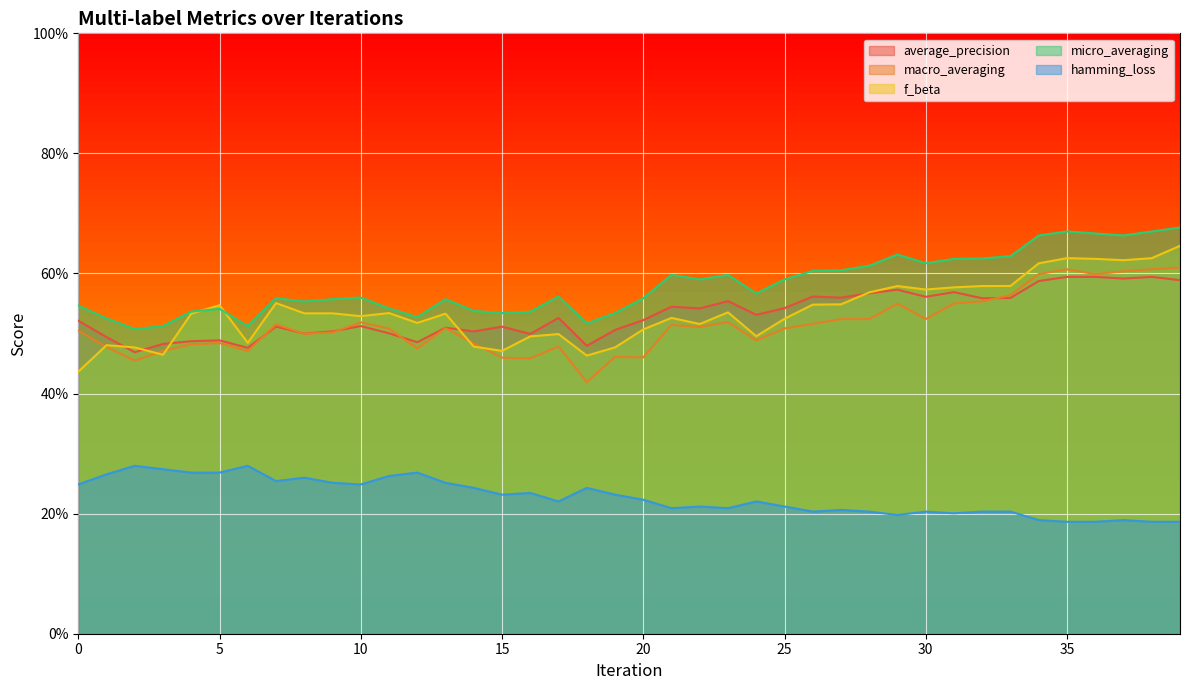

The value of average_precision at 37 is 0.8. True or false?

False